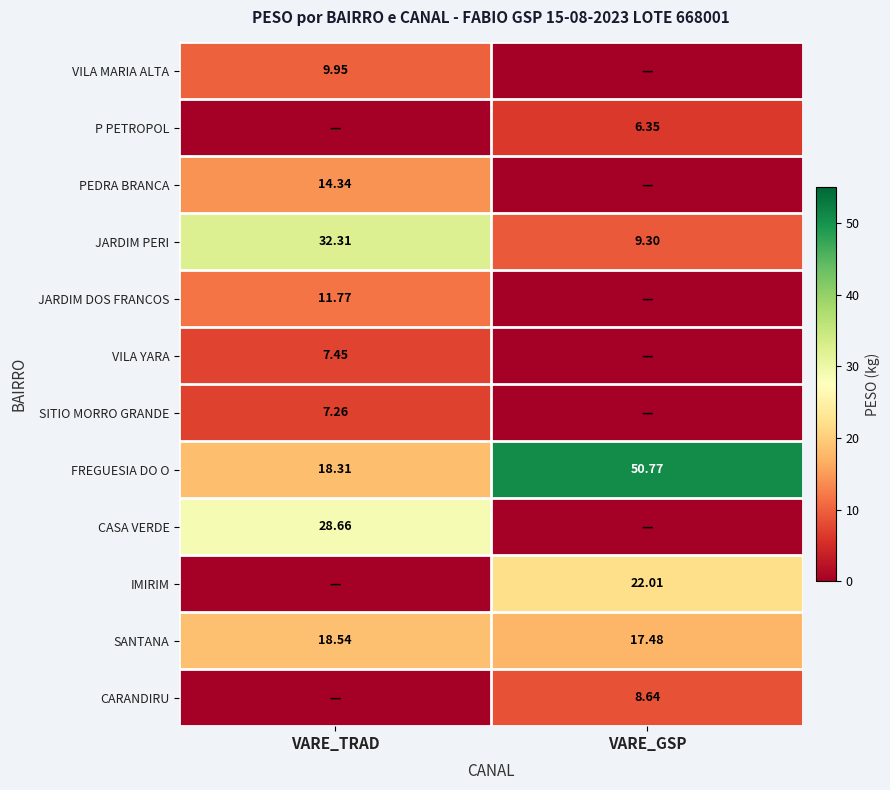

Rank the categories by SANTANA value from highest to lowest.

VARE_TRAD, VARE_GSP